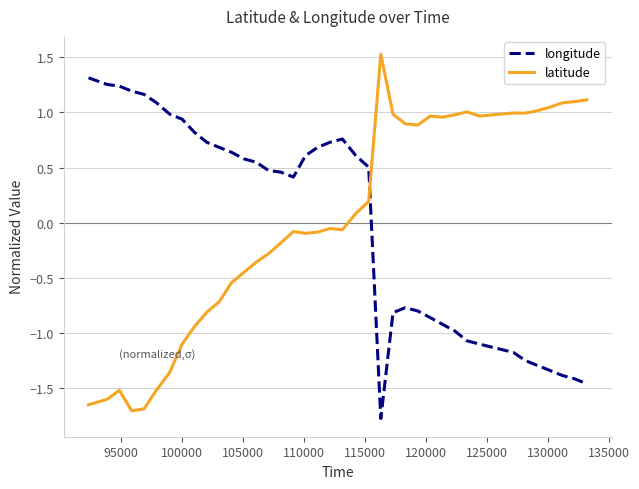

What is the smallest value displayed?

-1.8